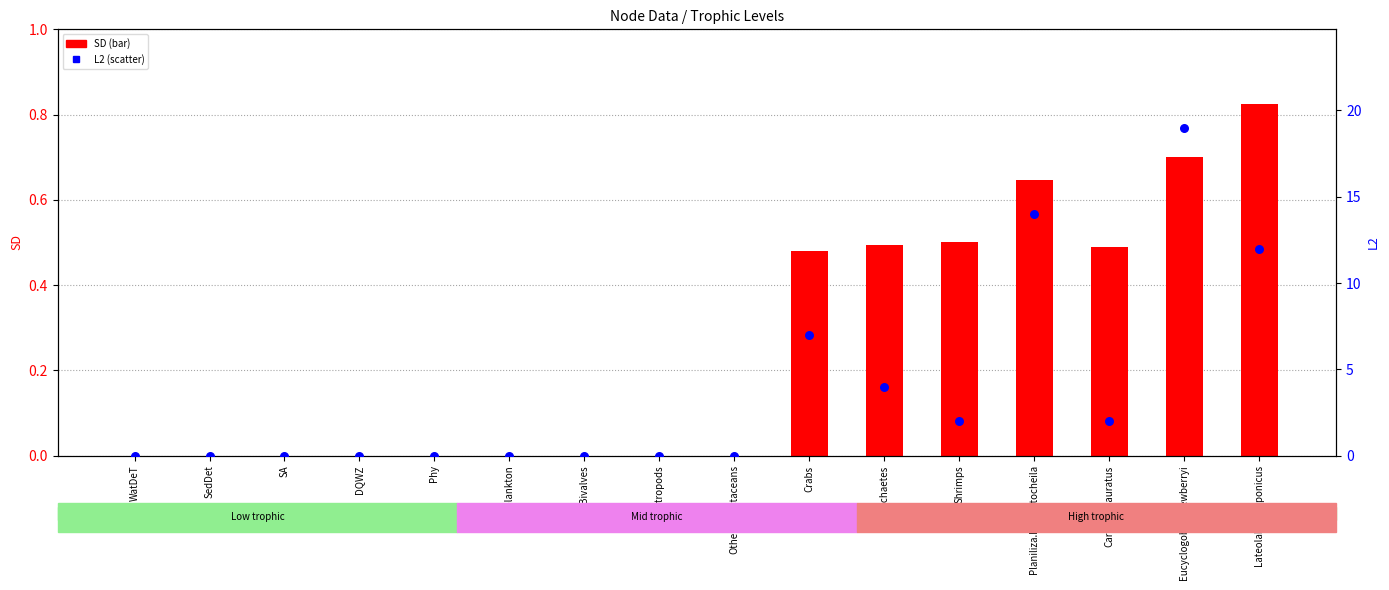

Which series has the largest Y range (max minus min)?

L2